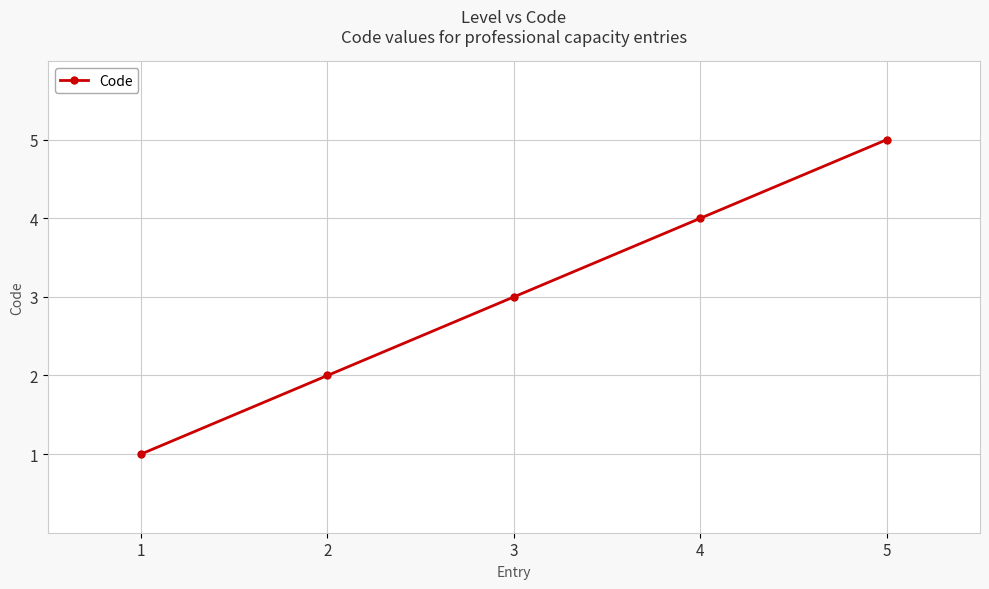

Is it true that the value at 3 is 3?

True